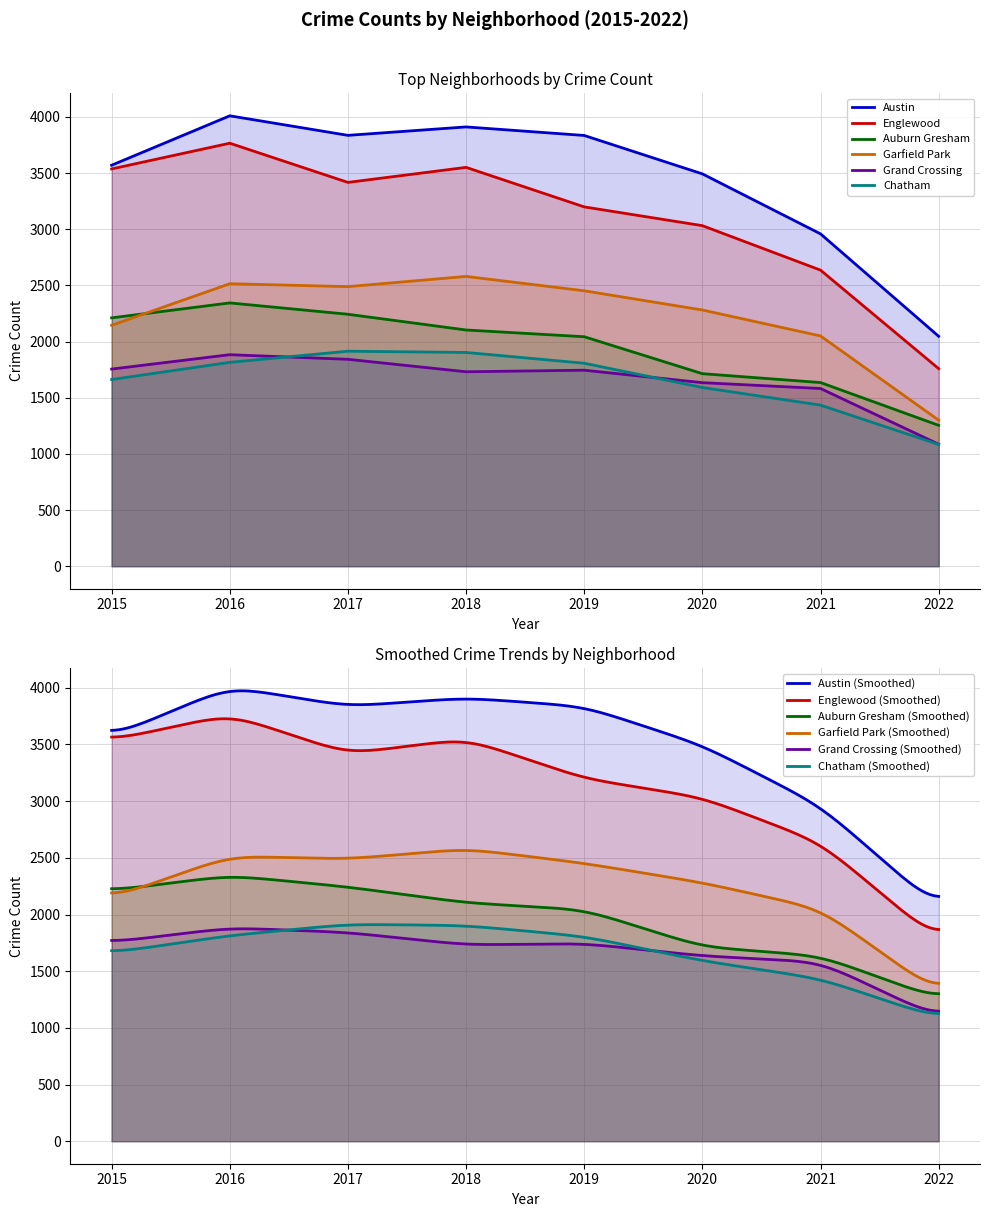

Which series has the largest total across all categories?

Austin